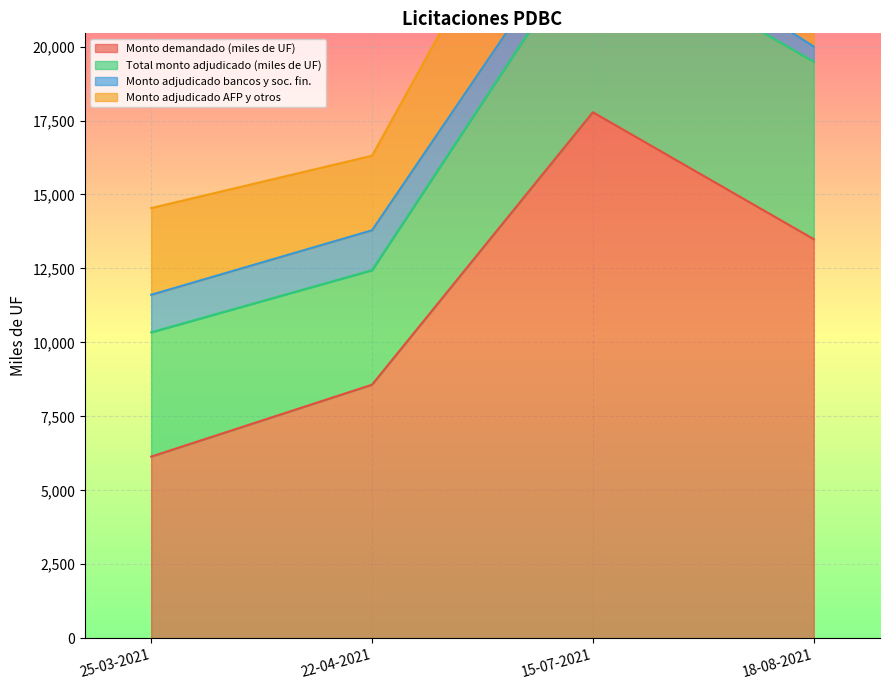

Which series has the widest spread of values?

Monto demandado (miles de UF)